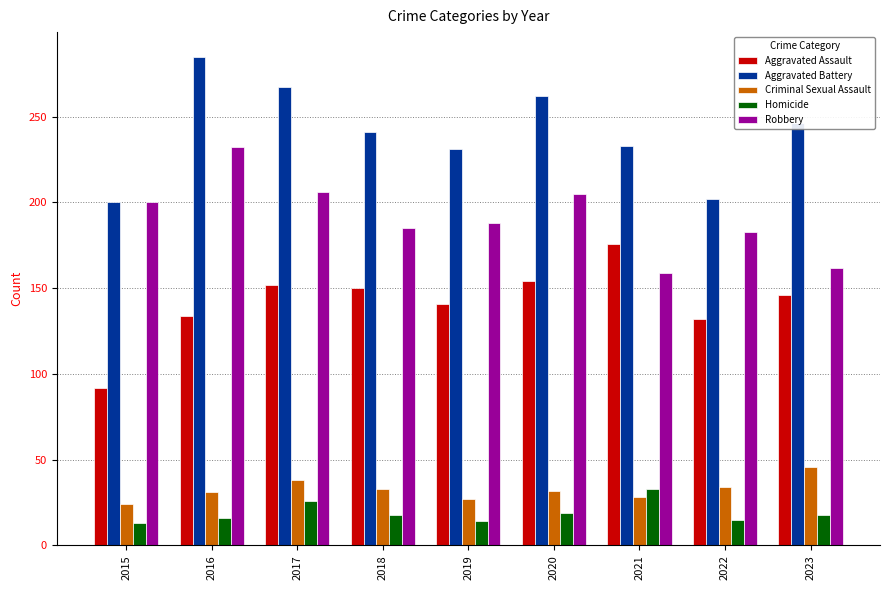

How many data points in Homicide are less than 18?

4